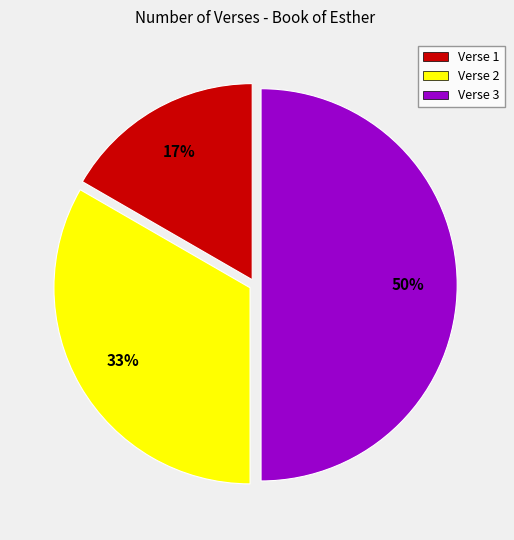

Between Verse 2 and Verse 3, which is larger?

Verse 3